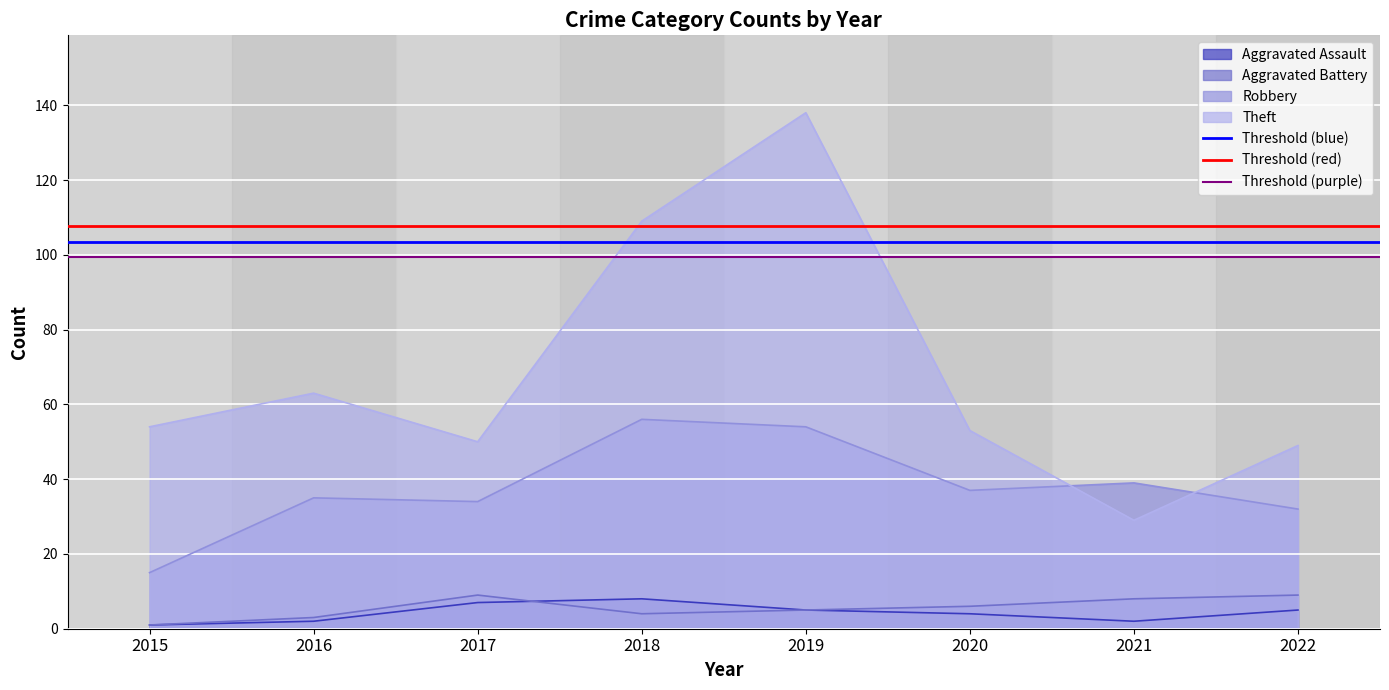

Which category has the highest value in the Threshold (purple) series?

2015